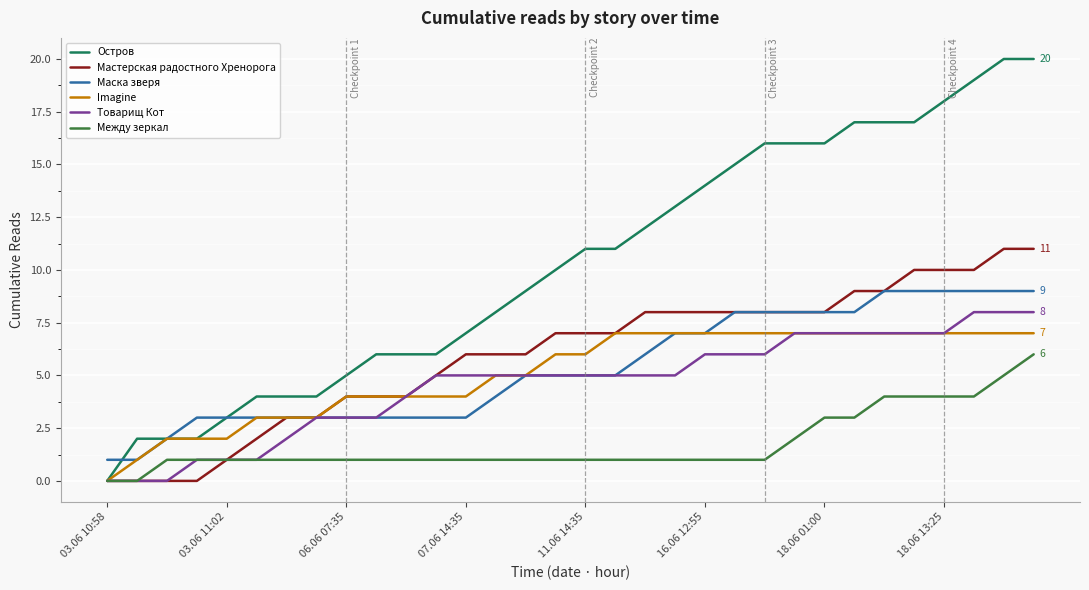

Which series has the largest total across all categories?

Остров